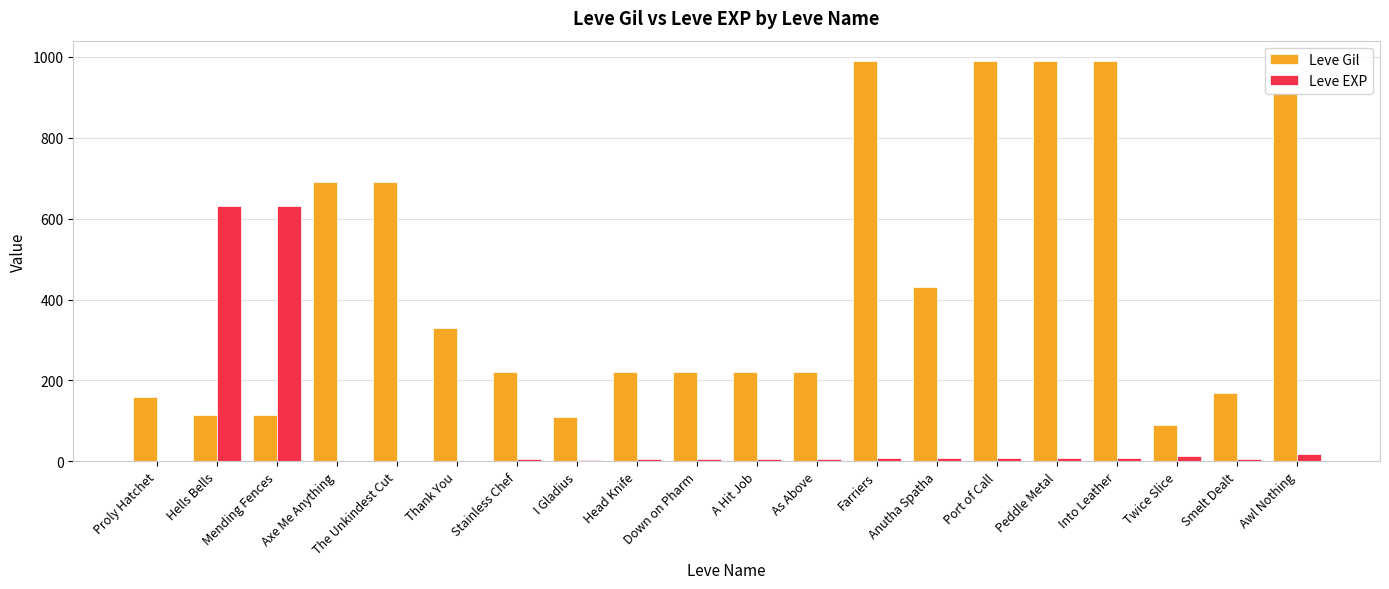

The Leve Gil series shows 160 at Proly Hatchet. True or false?

True